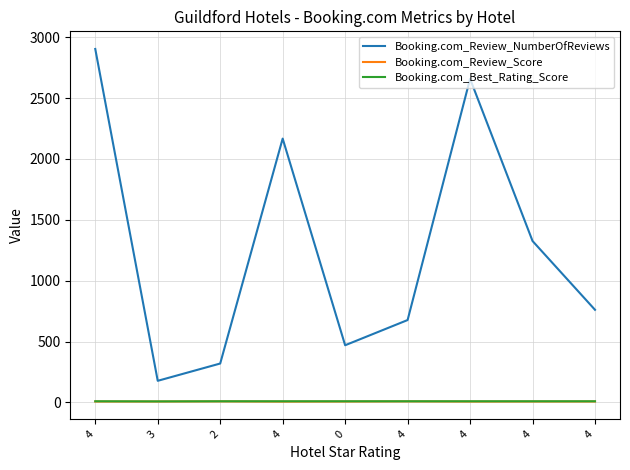

True or false: Booking.com_Review_Score and Booking.com_Review_NumberOfReviews intersect in this chart.

False